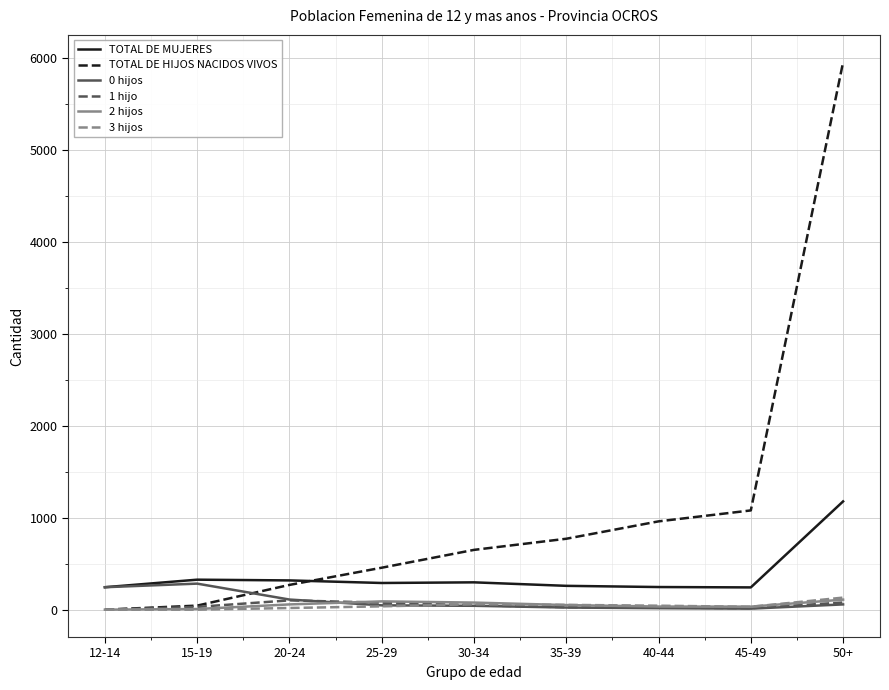

True or false: TOTAL DE MUJERES and 2 hijos cross at least once.

False